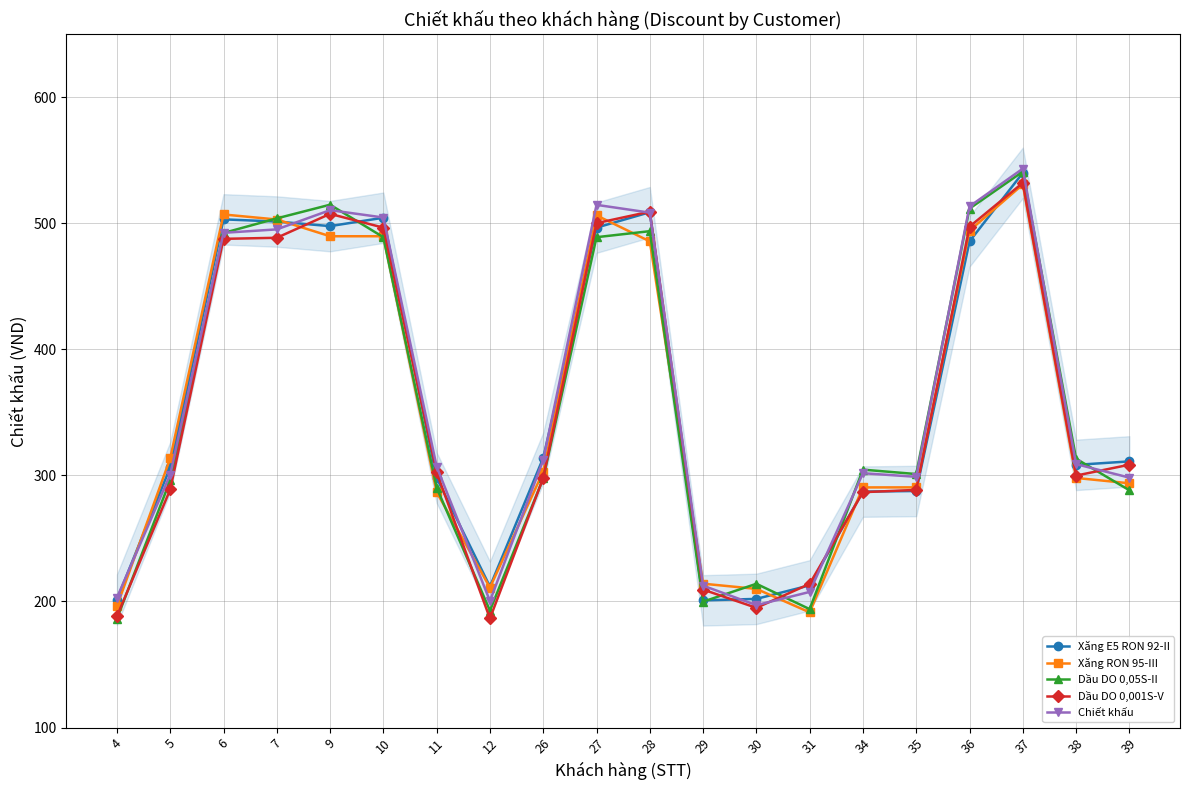

Is it true that Dầu DO 0,001S-V equals 132.0 at 34?

False